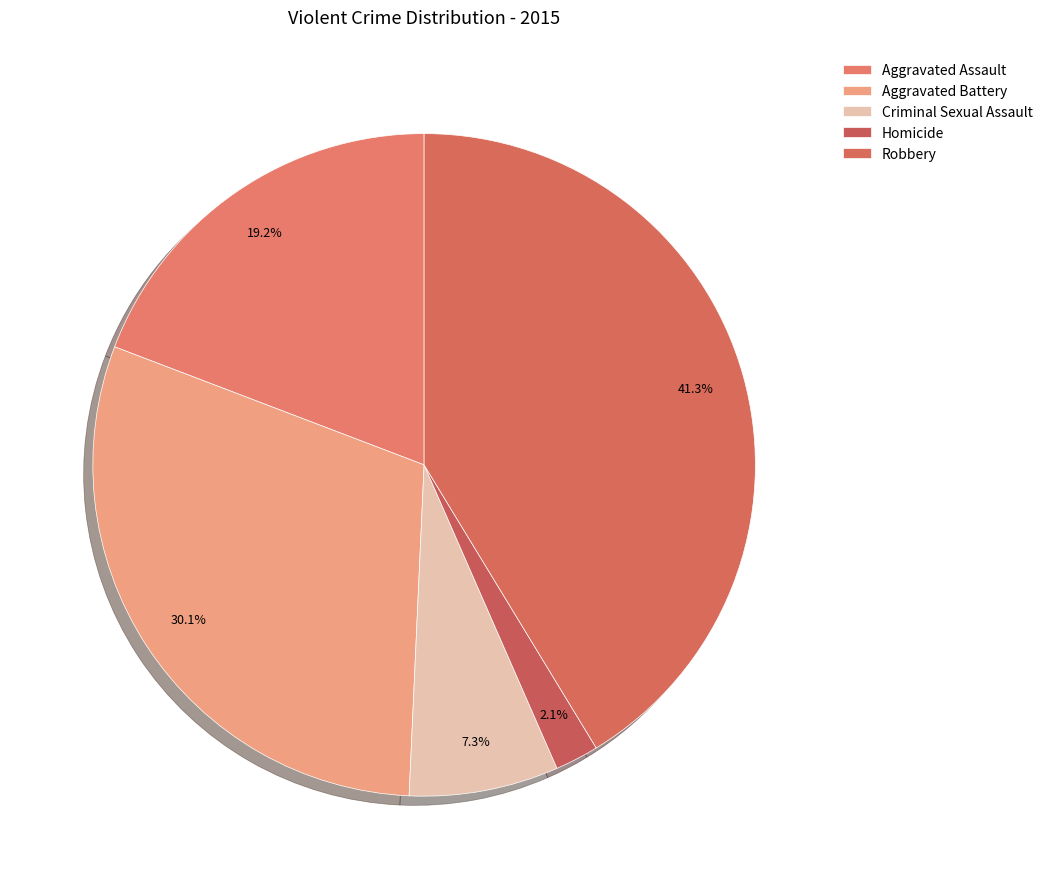

Does any single category account for the majority?

No